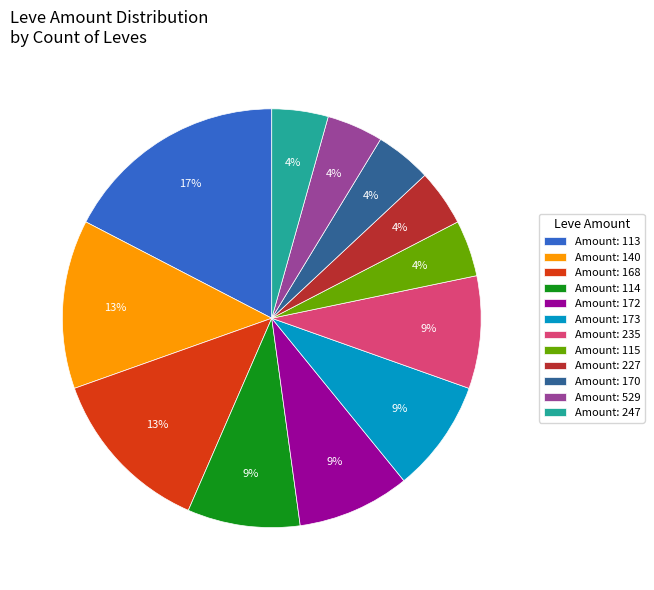

True or false: Amount: 168 accounts for 7% of the total.

False